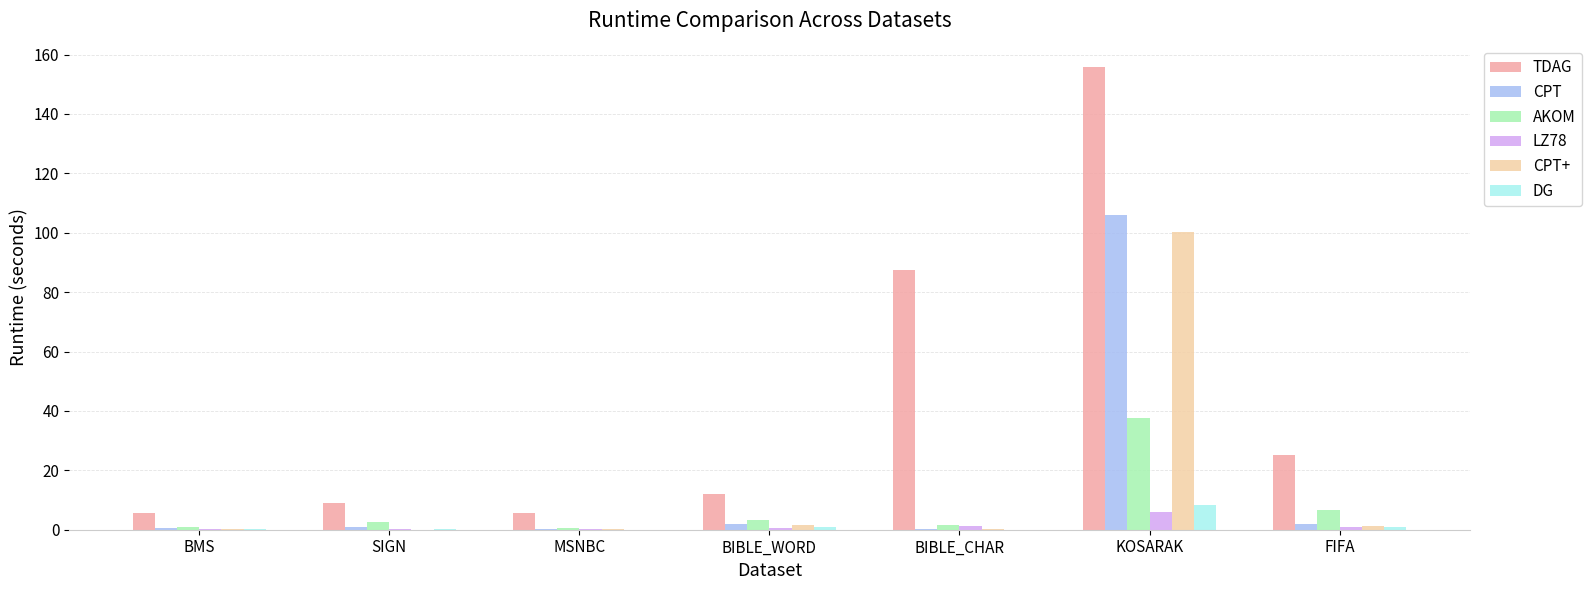

What is the sum of all LZ78 values?

9.6